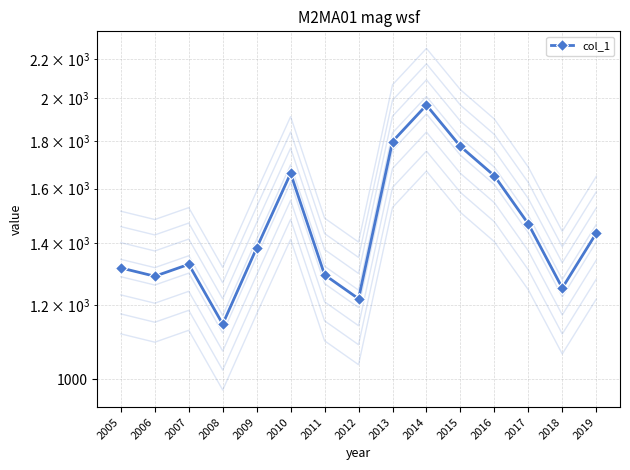

List the labels in order of value, largest first.

2014, 2013, 2015, 2010, 2016, 2017, 2019, 2009, 2007, 2005, 2011, 2006, 2018, 2012, 2008